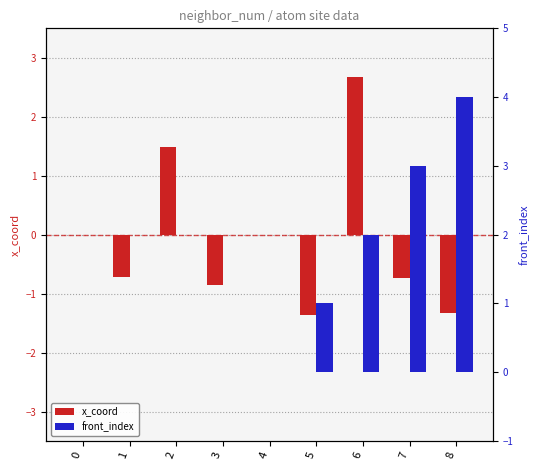

At 5, list the series in order from largest to smallest.

front_index, x_coord